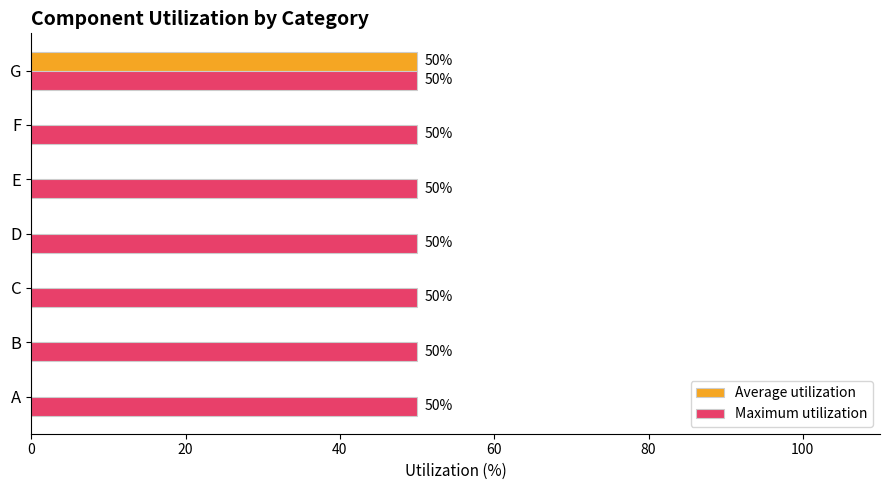

What is the total value across all series at B?

50